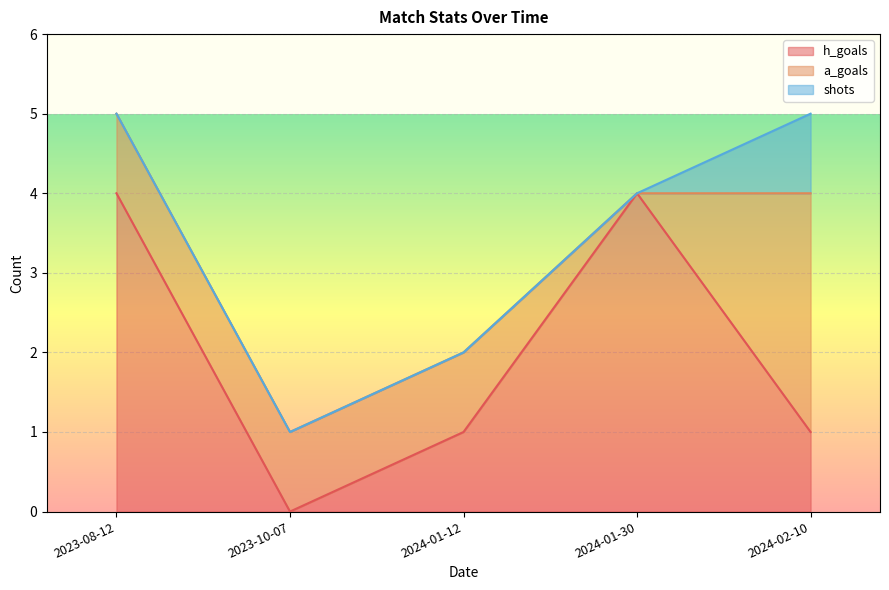

The value of shots at 2024-02-10 is 0. True or false?

False